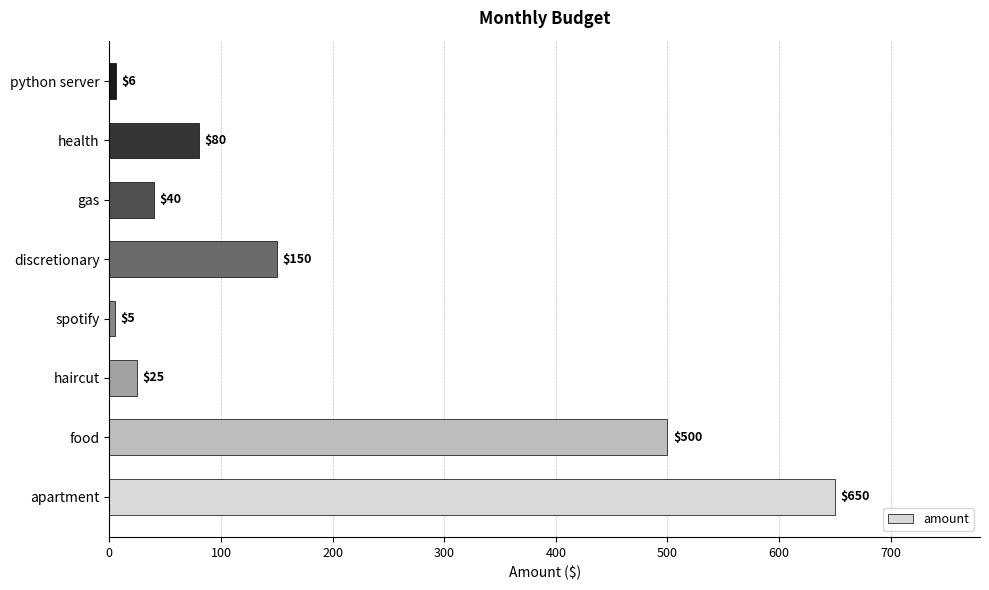

List the labels in order of value, smallest first.

spotify, python server, haircut, gas, health, discretionary, food, apartment